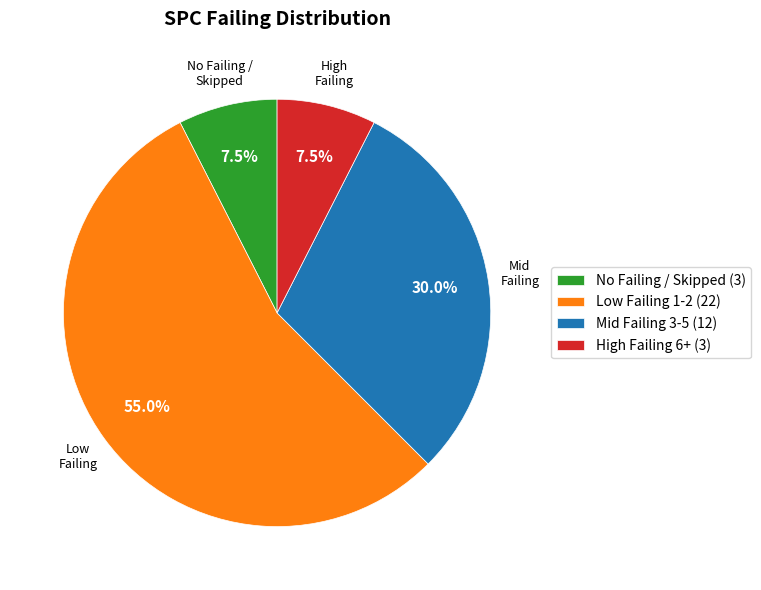

Which has a higher value, No Failing / Skipped (3) or Mid Failing 3-5 (12)?

Mid Failing 3-5 (12)